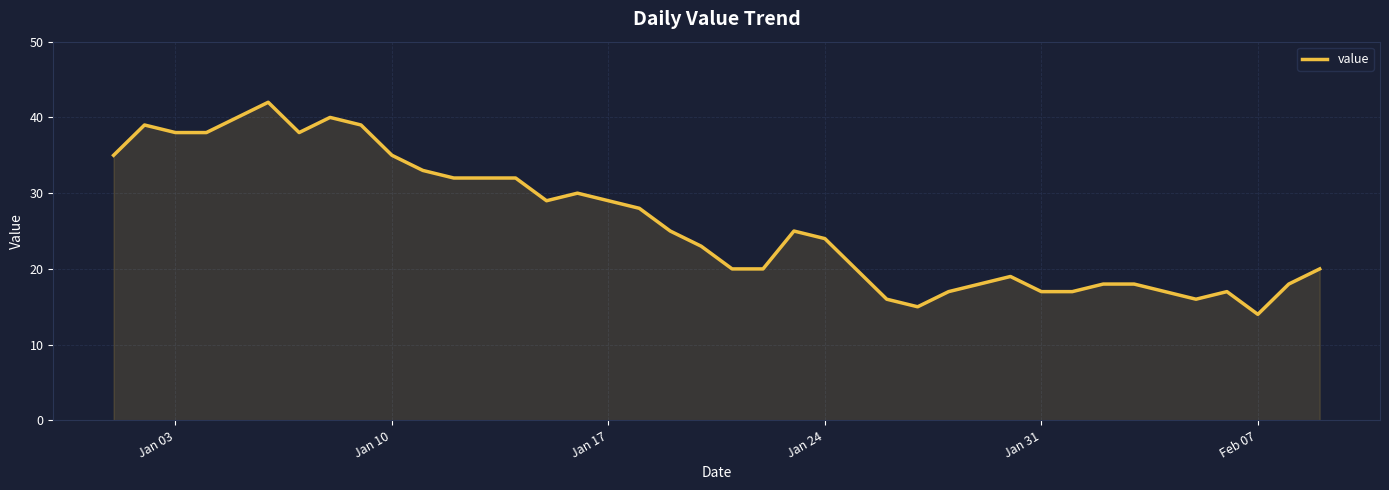

What is the smallest value displayed?

14